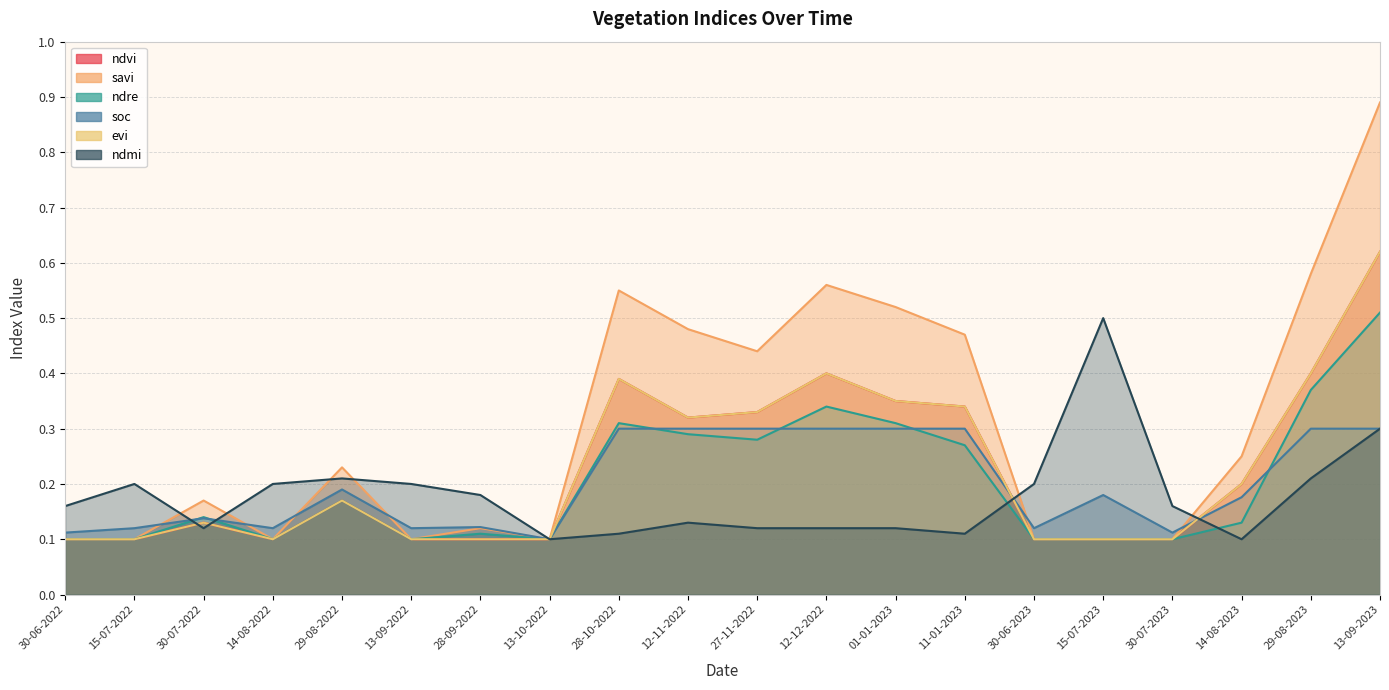

What is the label of the 1st point from the left?

30-06-2022